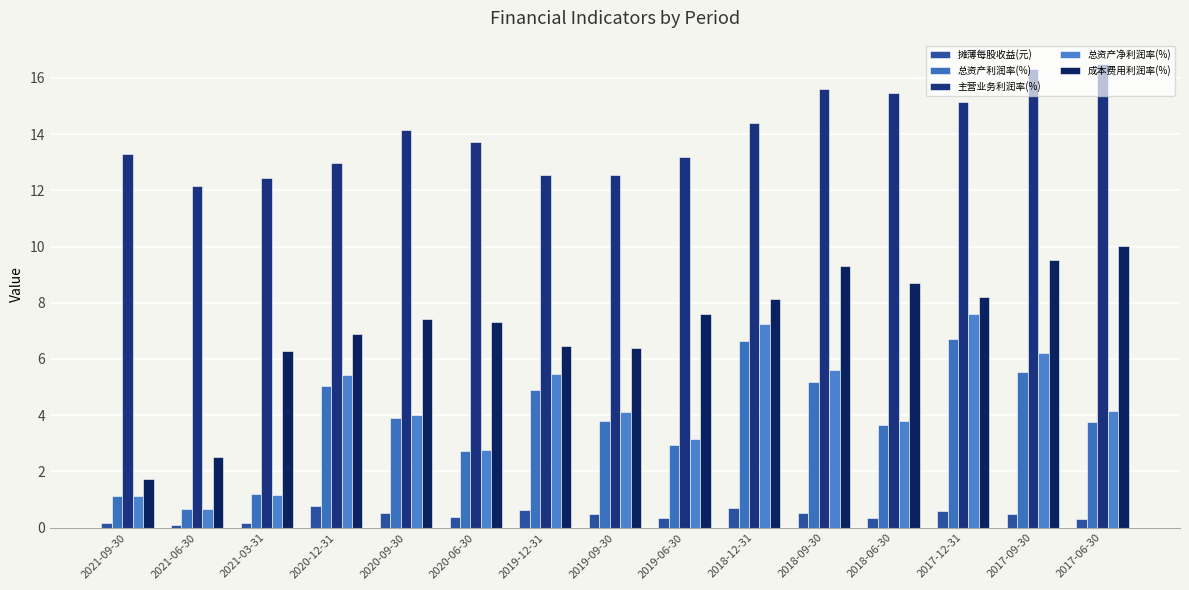

How many bars are there in total?

75